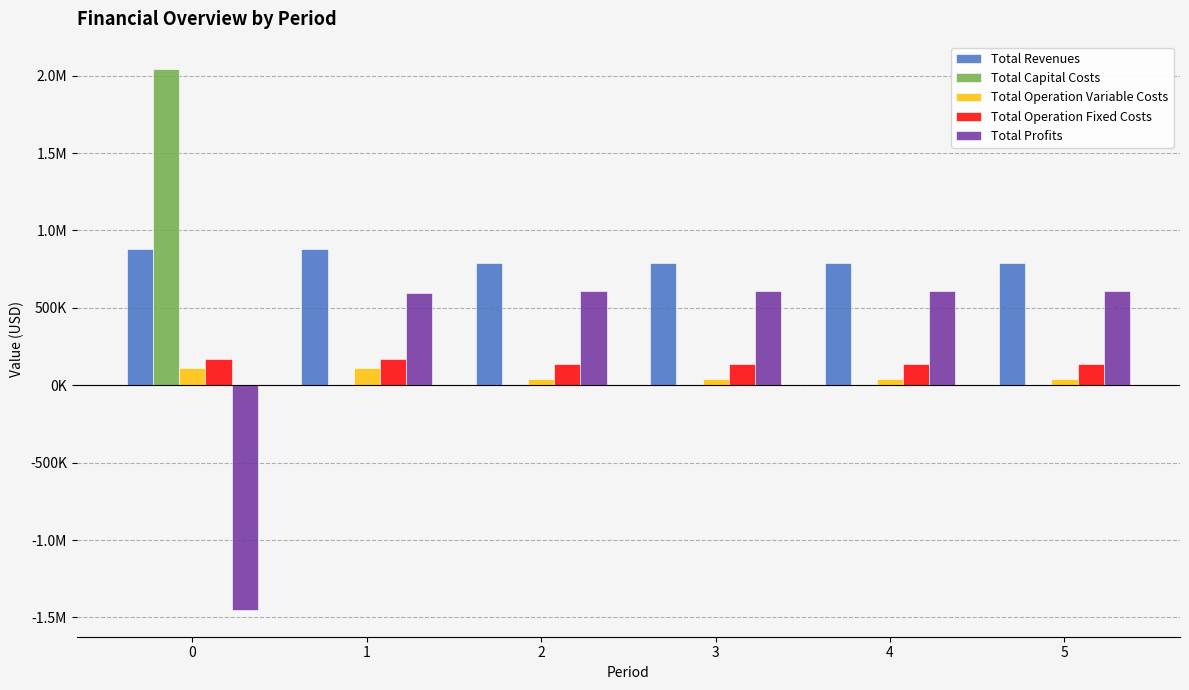

What are all the series names shown in the legend?

Total Revenues, Total Capital Costs, Total Operation Variable Costs, Total Operation Fixed Costs, Total Profits